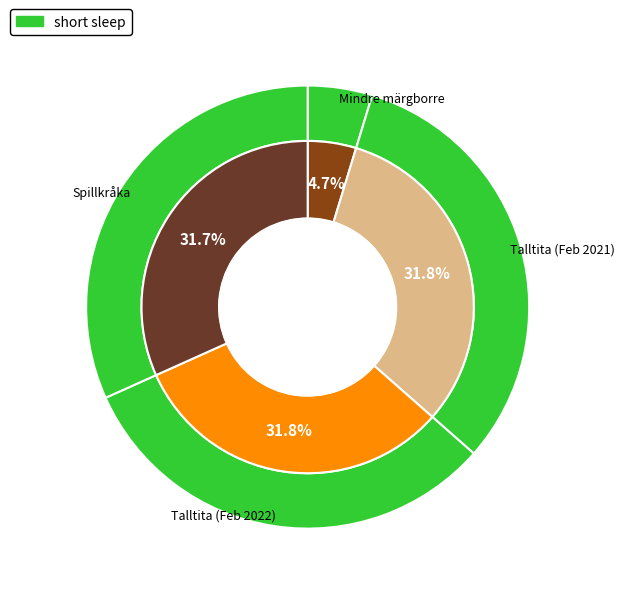

Which slice is the smallest?

Mindre märgborre (60351016)